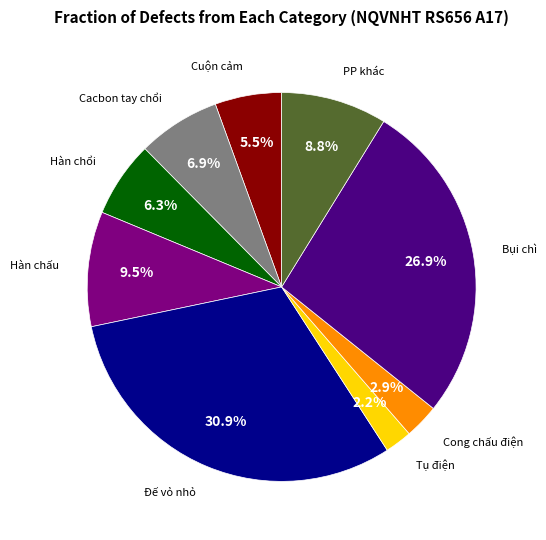

How many slices are in this pie chart?

9